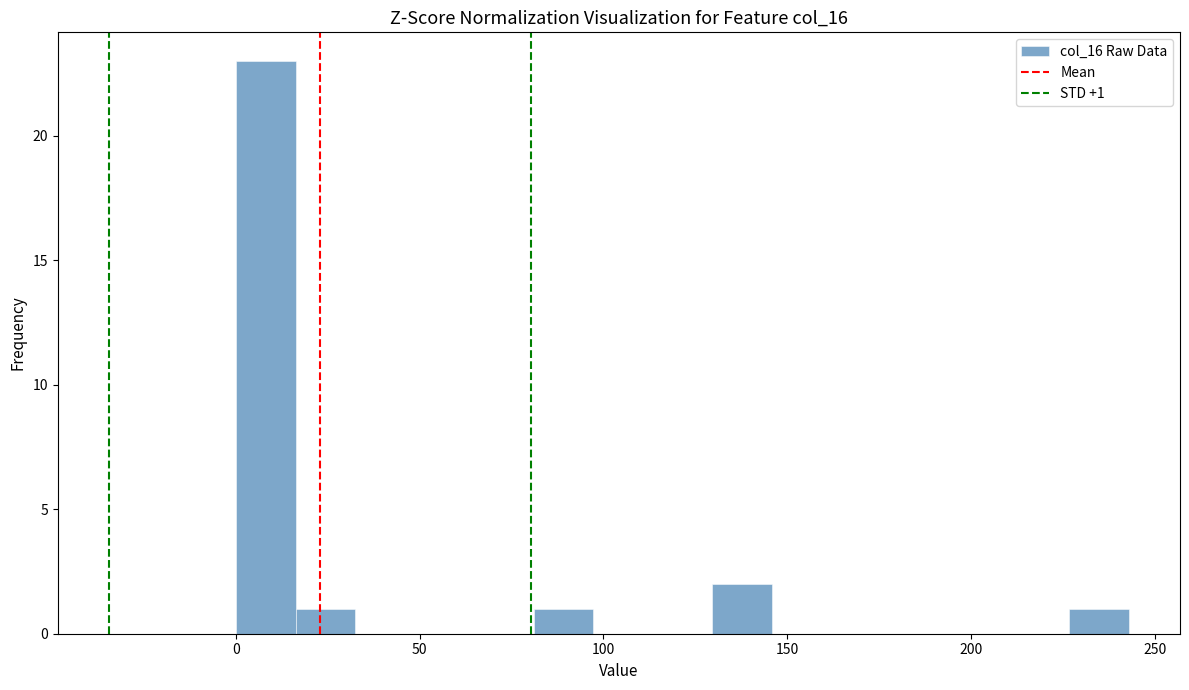

Around what value on the x-axis is the tallest bar? Give the approximate position of its centre, as read against the axis.

10